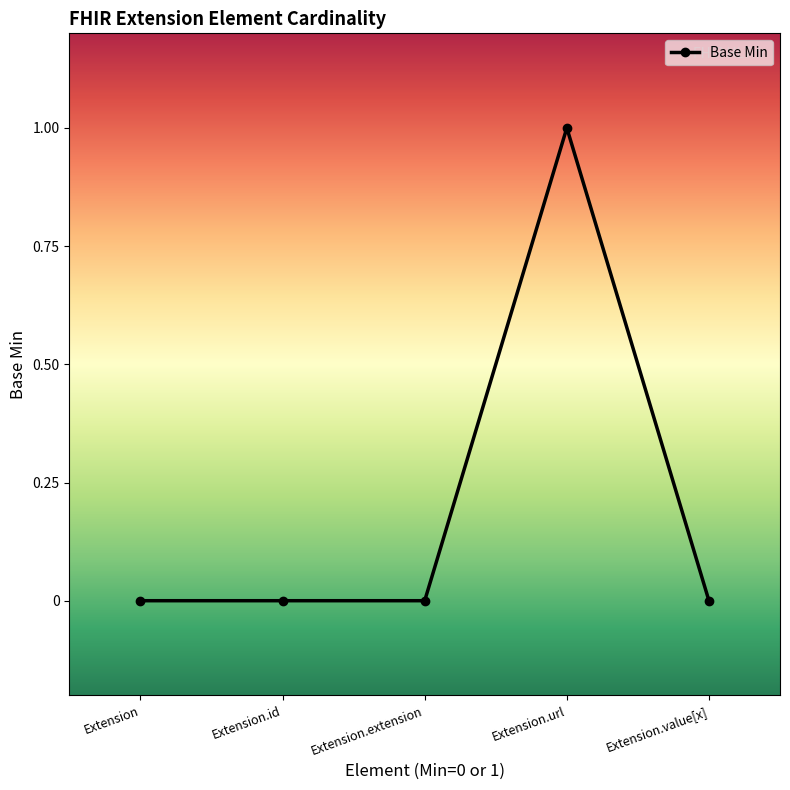

Reading right to left, list all the values displayed in this chart.

0	1	0	0	0